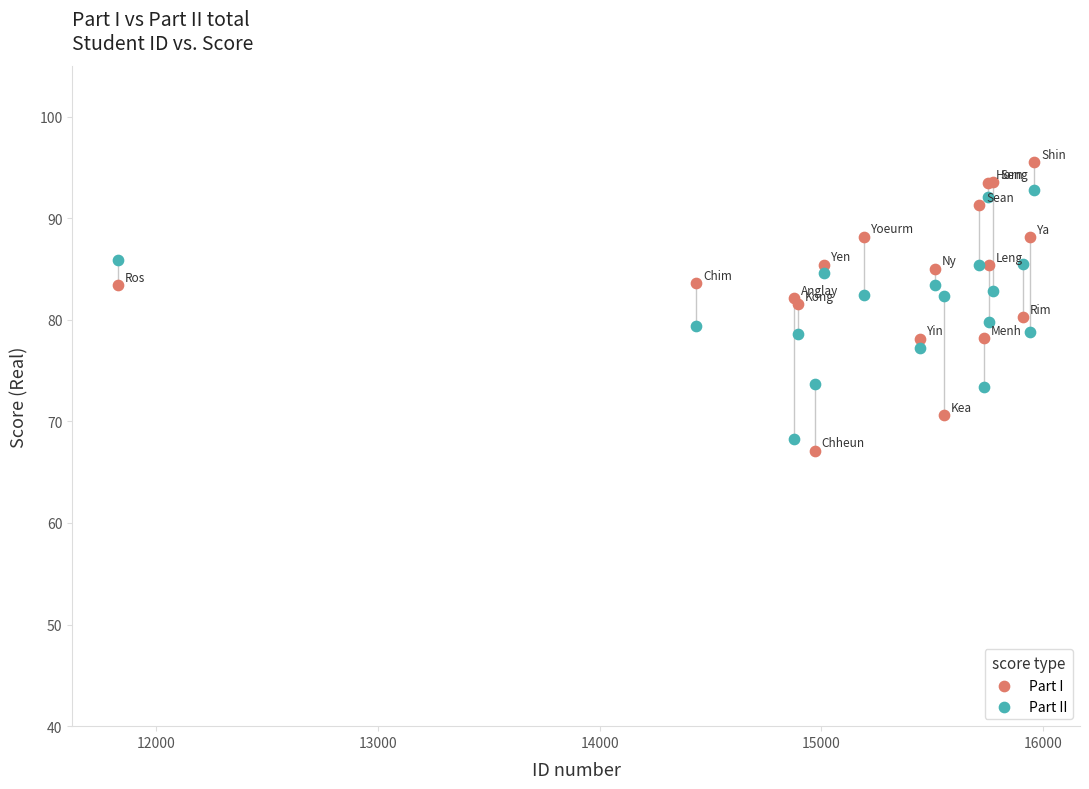

Which series has the largest Y range (max minus min)?

Part I